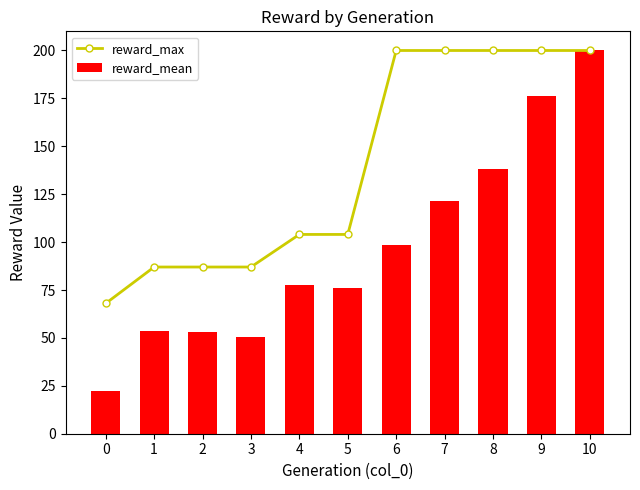

At which label does reward_mean reach its peak?

10